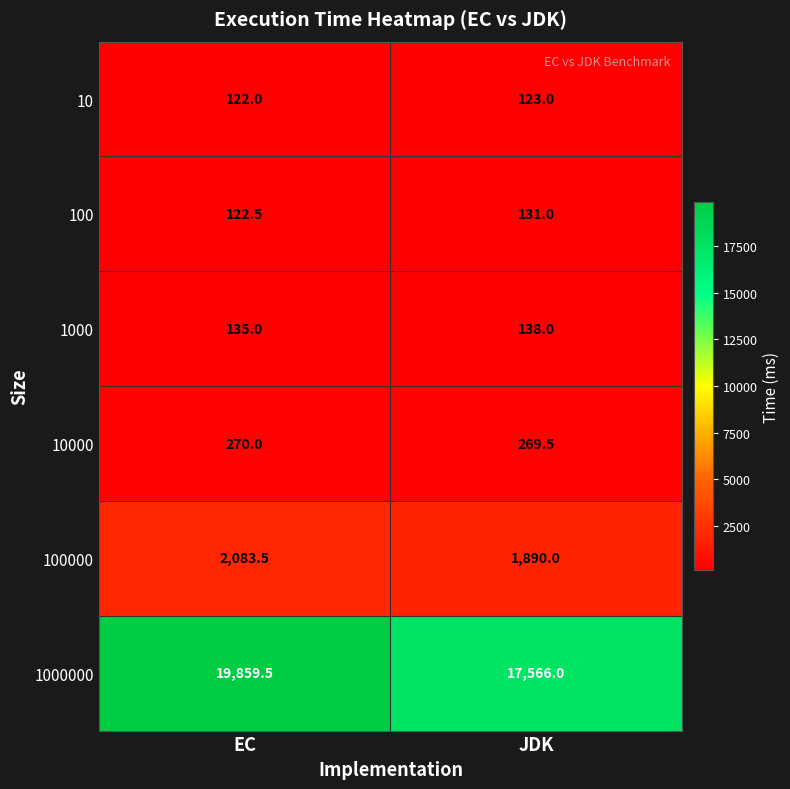

Reading left to right, list all the values displayed in this chart.

10: EC=122.0	JDK=123.0
100: EC=122.5	JDK=131.0
1000: EC=135.0	JDK=138.0
10000: EC=270.0	JDK=269.5
100000: EC=2083.5	JDK=1890.0
1000000: EC=19859.5	JDK=17566.0